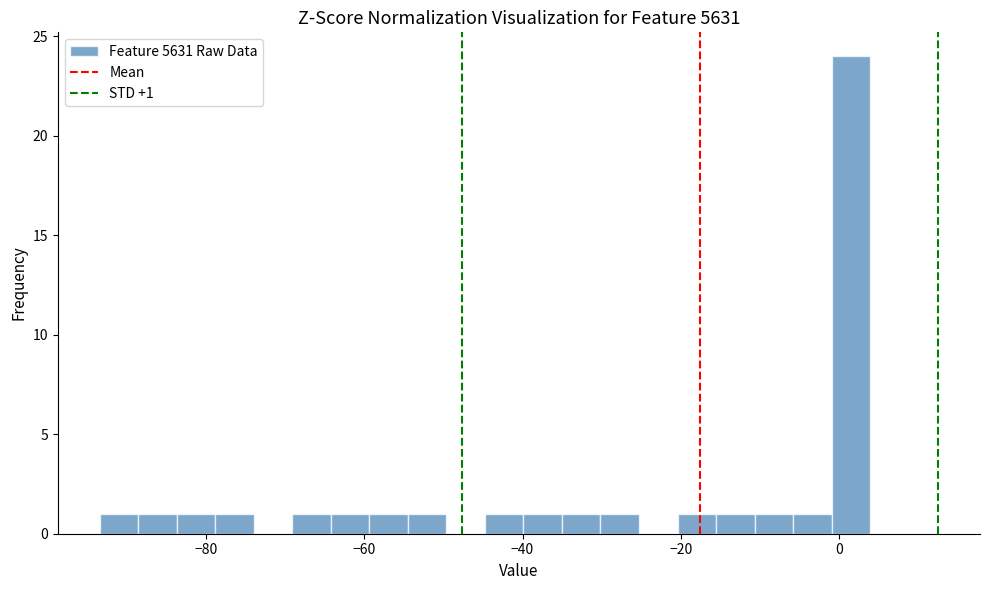

Read against the x-axis, roughly where is the centre of the tallest bar?

2